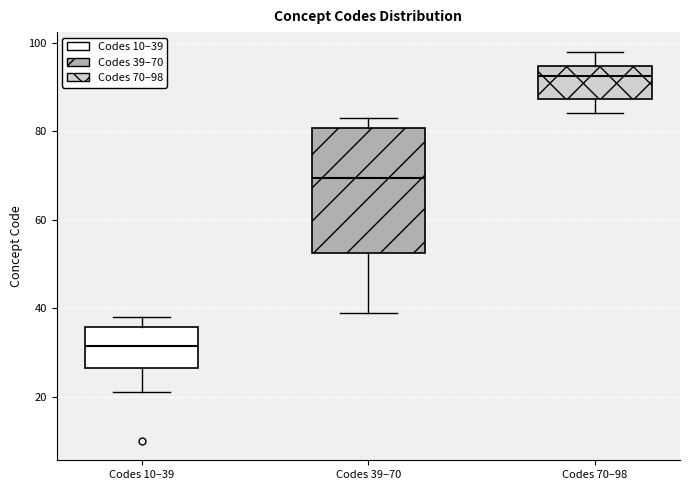

Which box's median line is the highest?

Codes 70–98